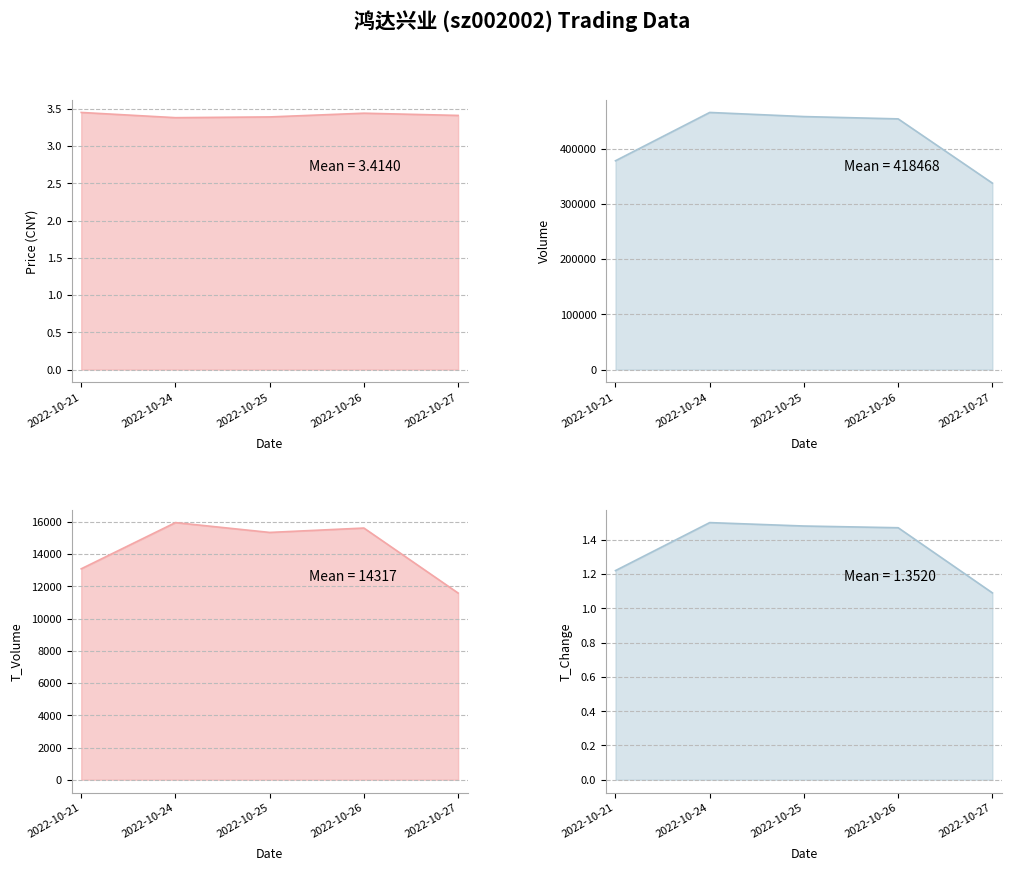

What is the difference between the highest and lowest values at 2022-10-21?

377926.8